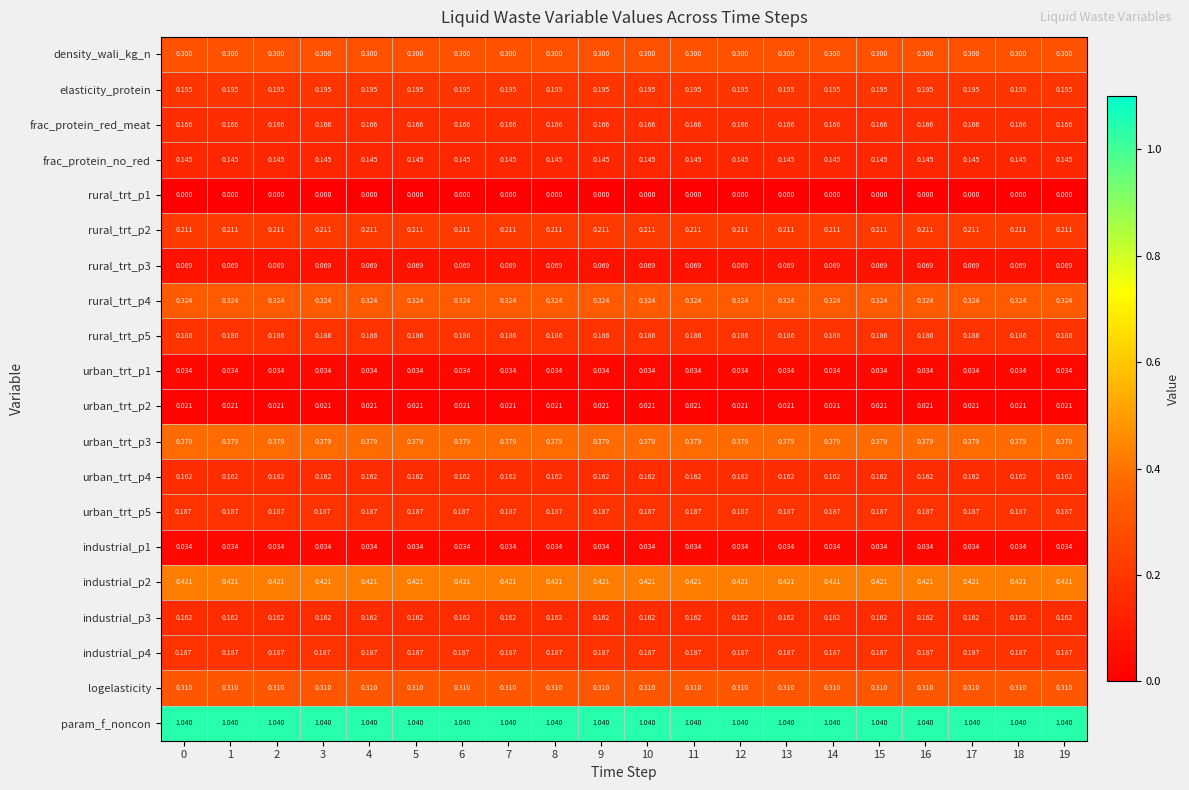

Which series has the largest total across all categories?

param_f_noncon